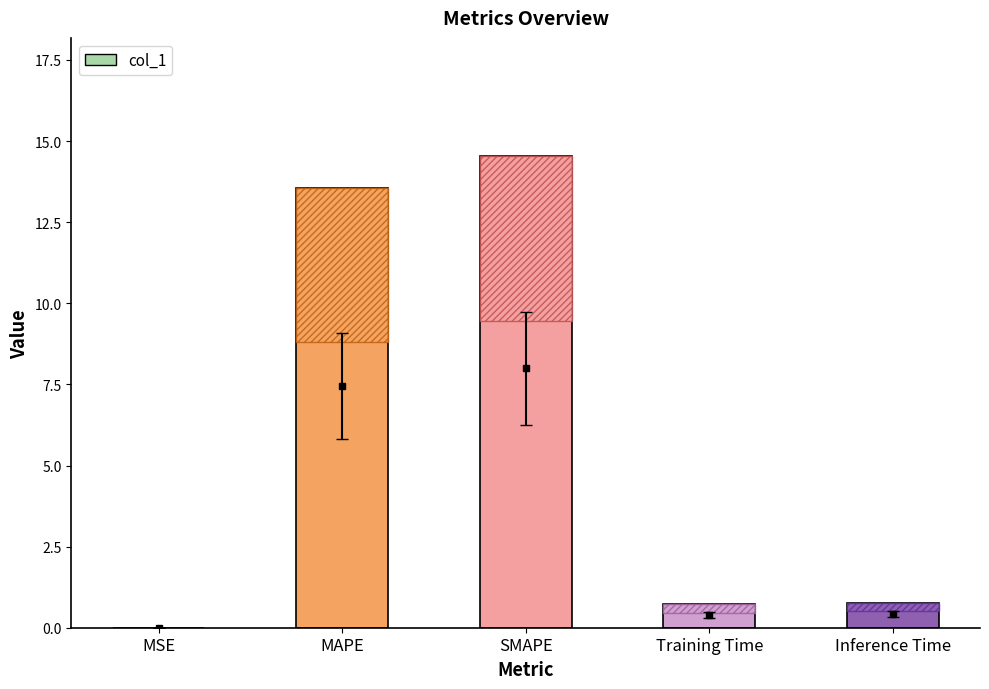

Reading left to right, what are all the values shown in this chart?

0.0	13.6	14.5	0.7	0.8